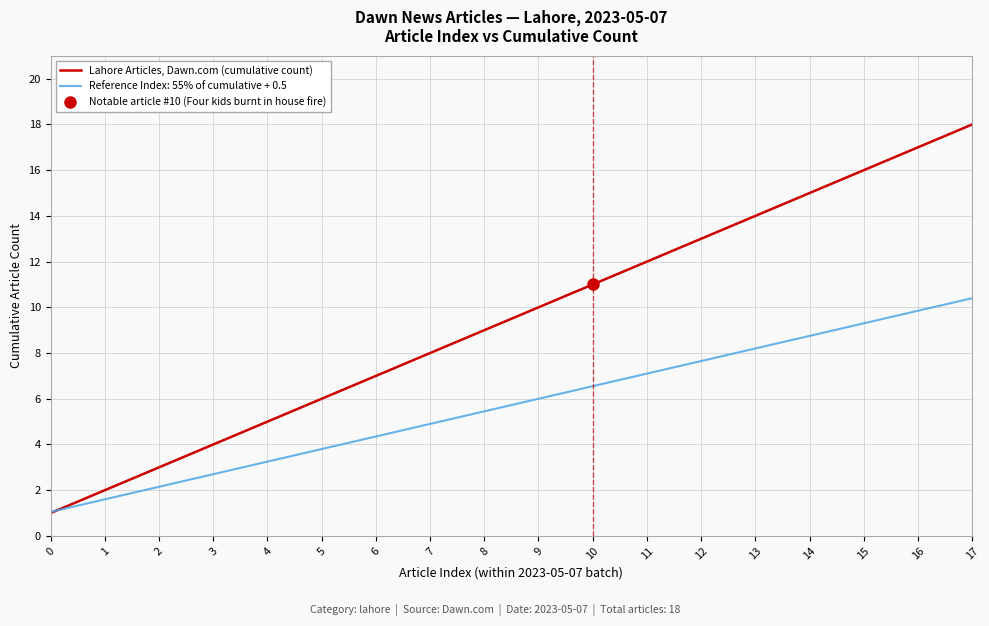

How many values are below 10?

9